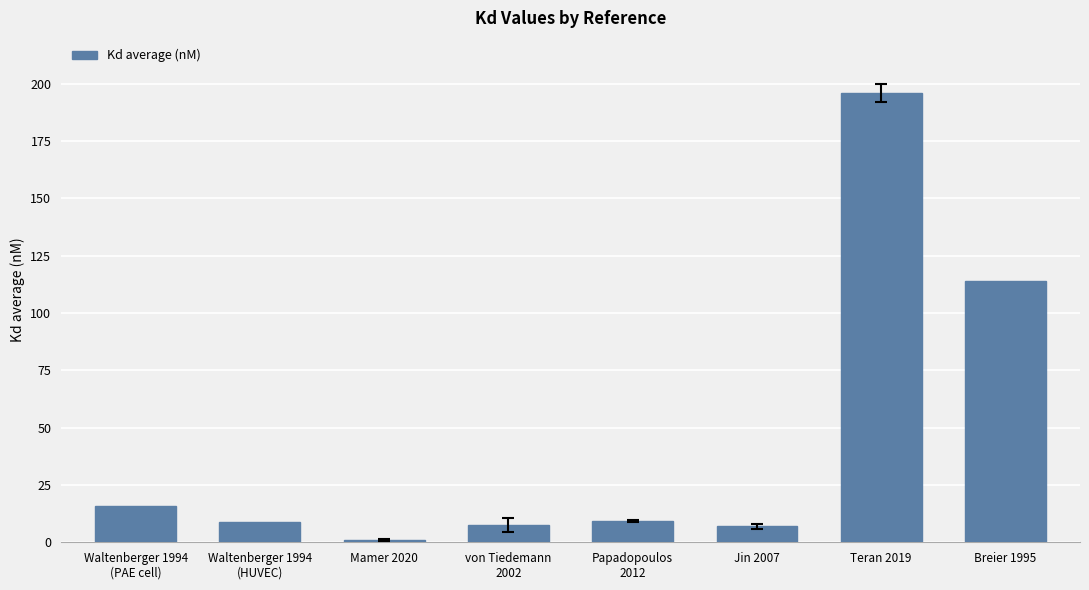

How many data points does each series have?

8